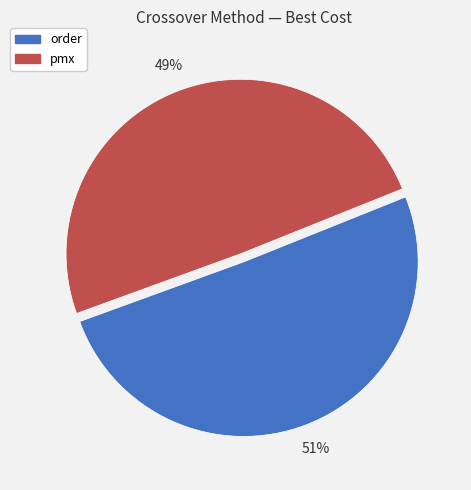

Approximately how many times larger is the value at order compared to pmx?

1.0